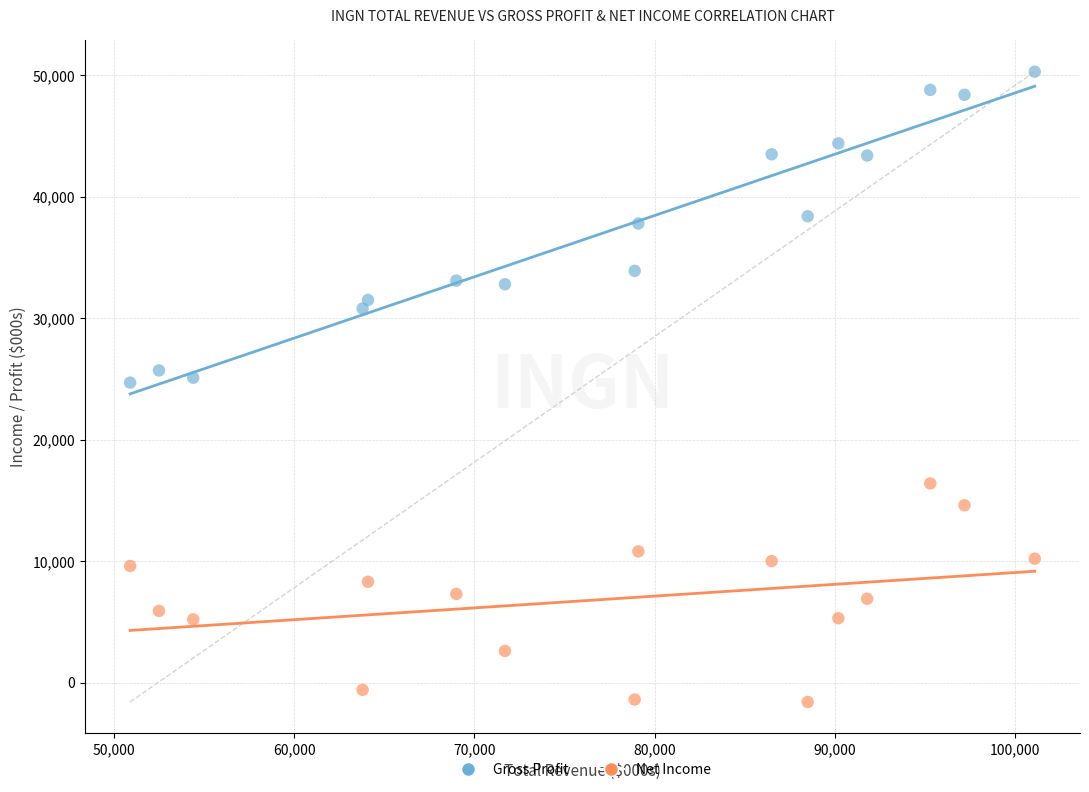

Which series reaches the maximum Y coordinate?

Gross Profit